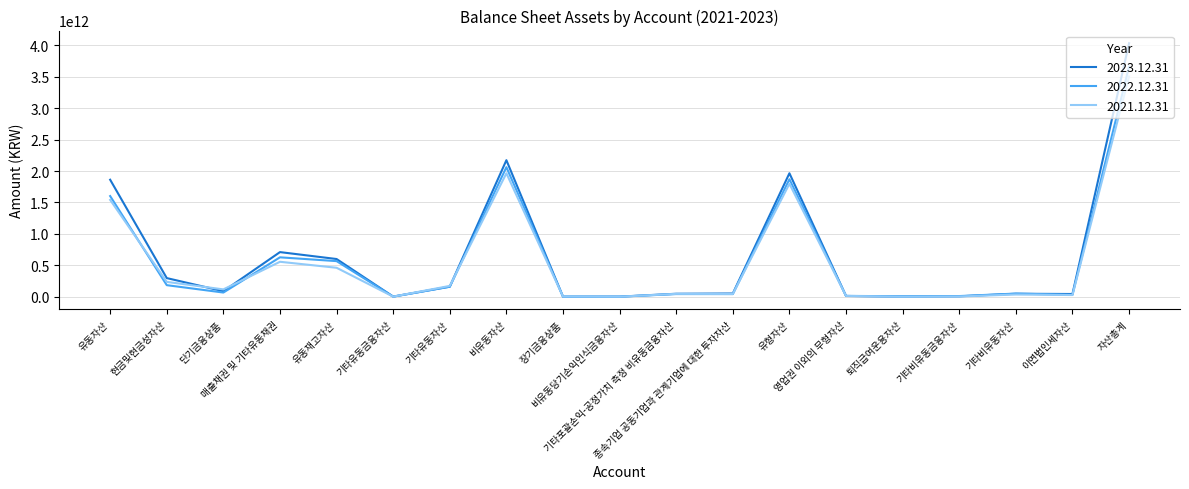

In 2021.12.31, how many points are higher than both neighbors (excluding endpoints)?

5